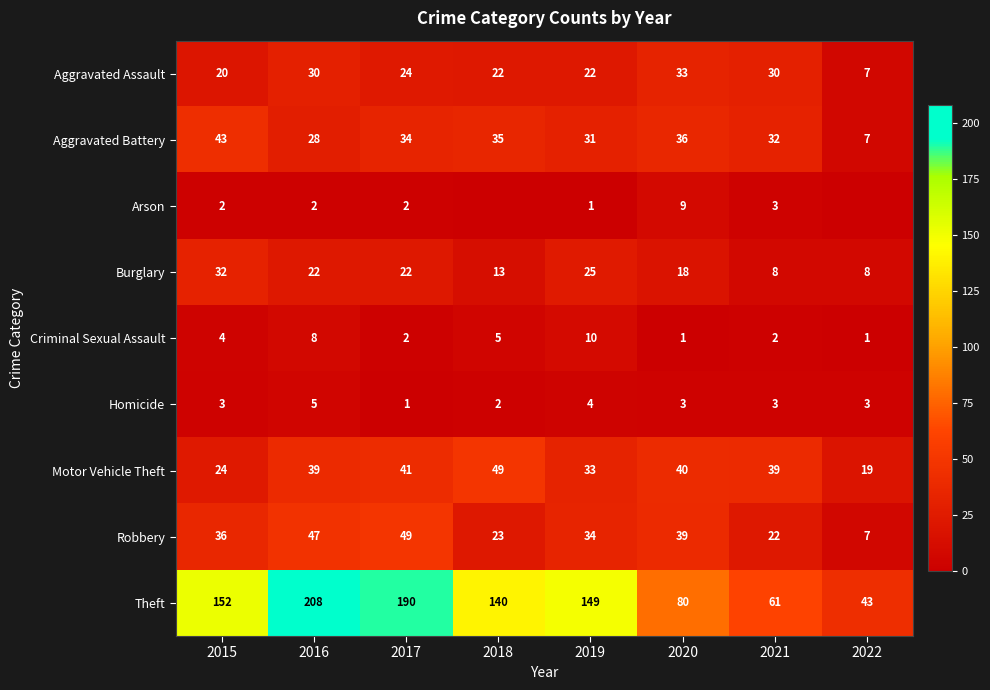

True or false: Arson has a value of 2 at 2015.

True